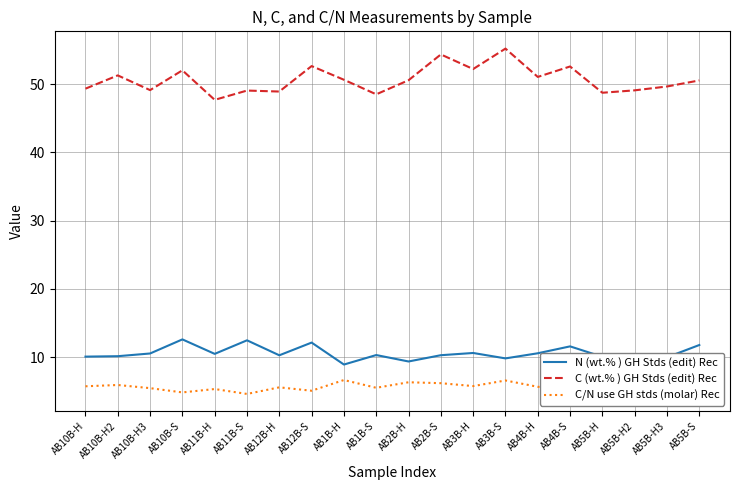

What is the difference between the second highest and second lowest values in the N (wt.% ) GH Stds (edit) Rec series?

3.1